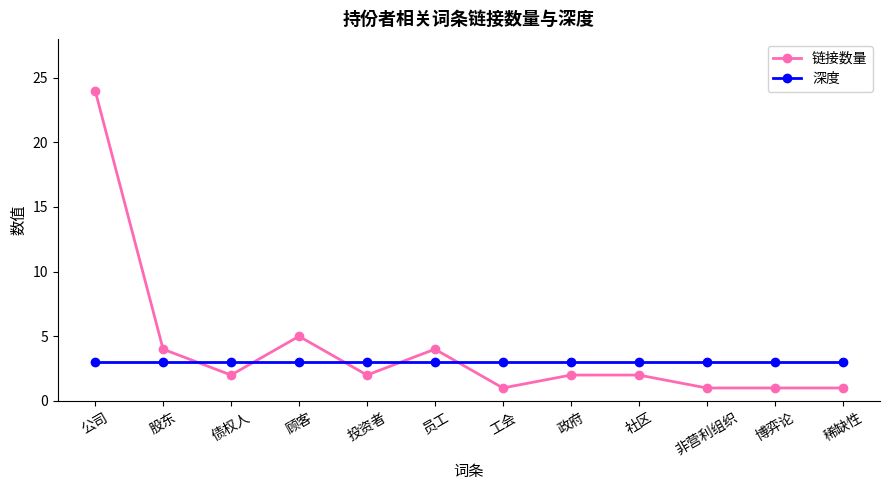

What is the difference between the second highest and minimum values in the 链接数量 series?

4